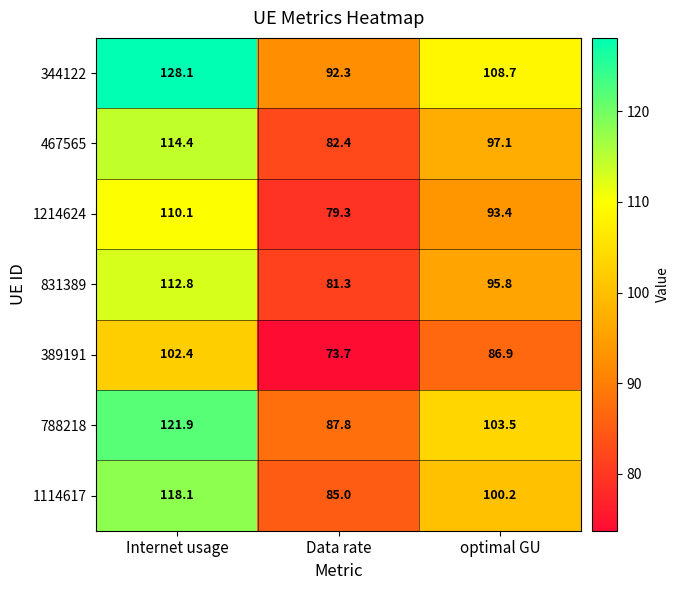

At which label is 1214624 closest to 94?

optimal GU